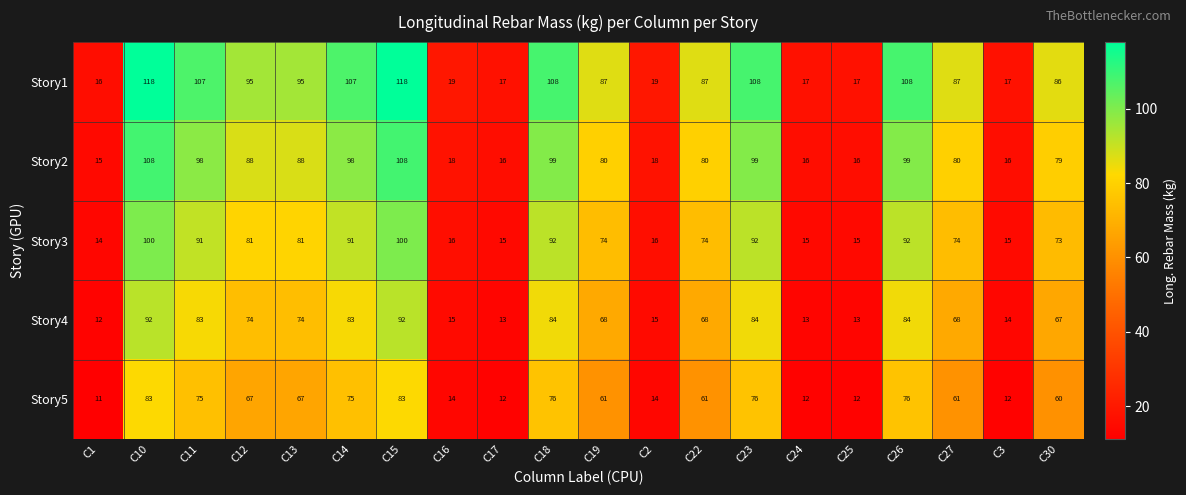

At how many categories does at least one series exceed 27?

13